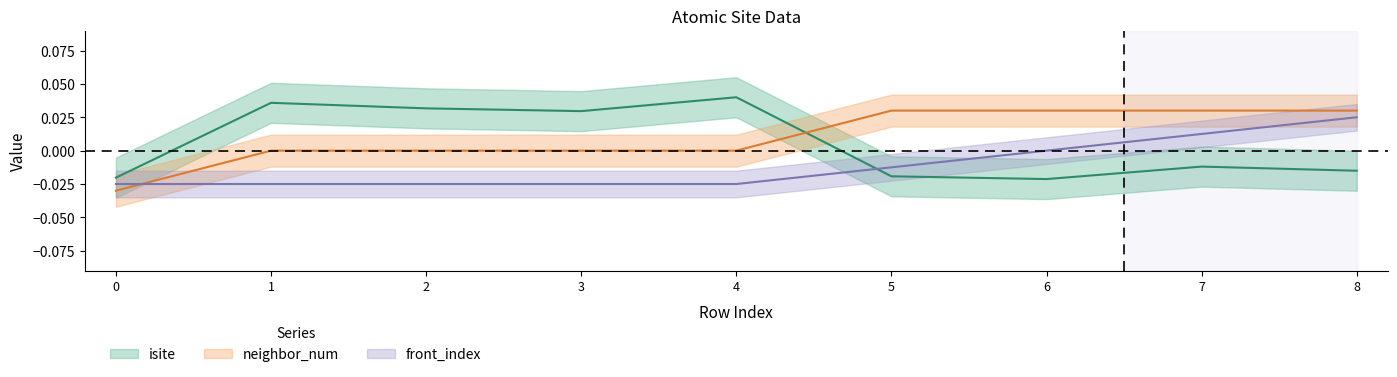

The value of front_index at 8 is 0.0. True or false?

False